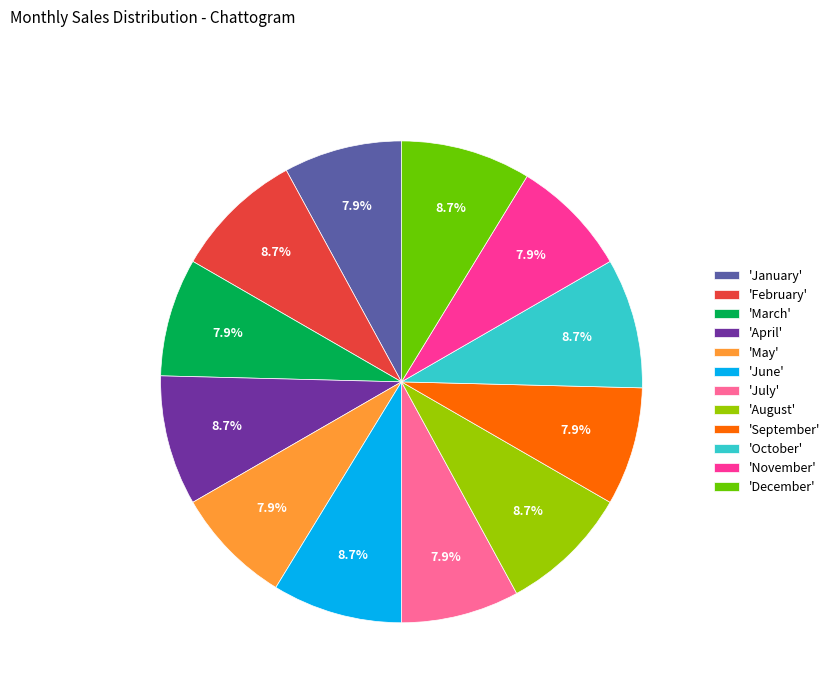

Is 'May' the majority of the pie?

No